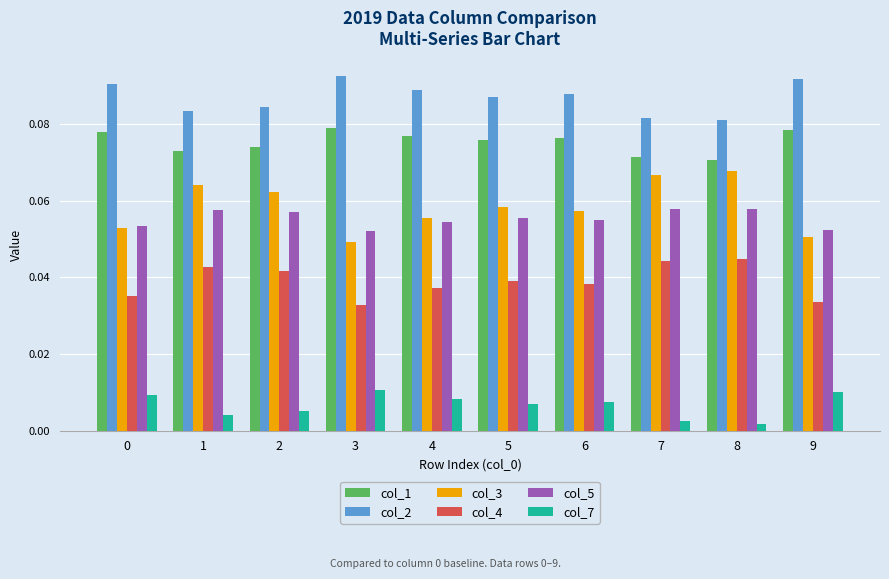

The value of col_1 at 3 is 0.0. True or false?

False